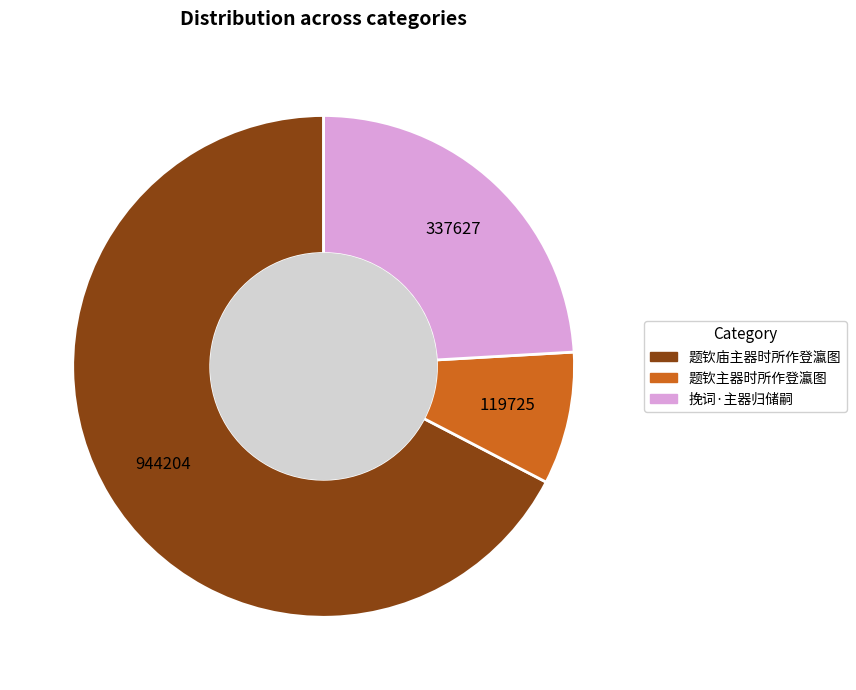

Which category has the biggest portion of the pie?

题钦庙主器时所作登瀛图